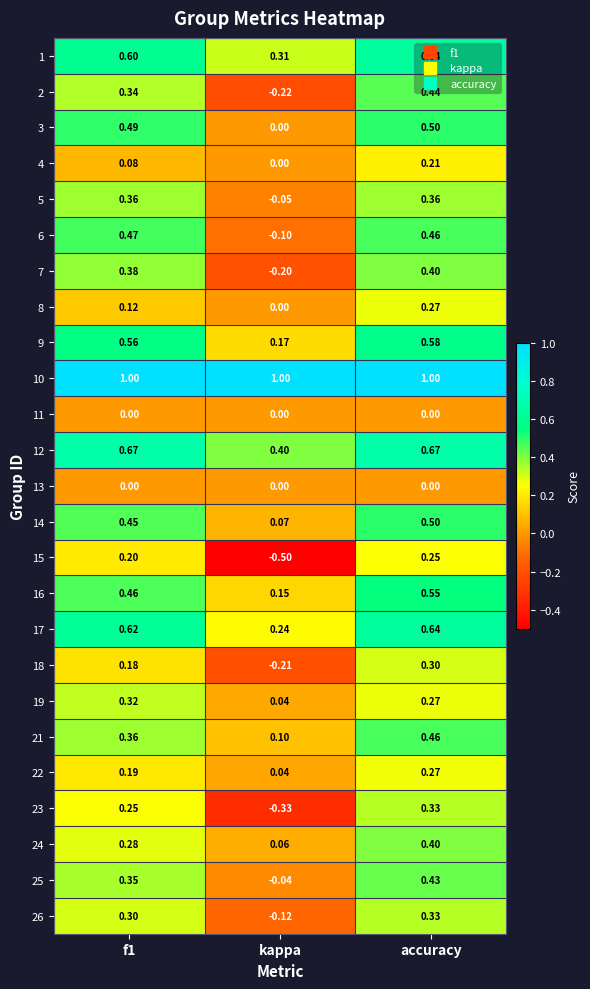

Is the value of 19 at kappa greater than the value of 1 at kappa?

No